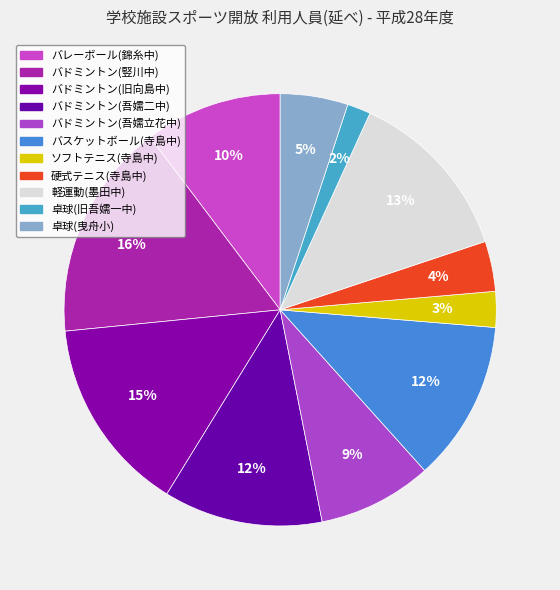

To the nearest percent, what is the difference between the 卓球(旧吾嬬一中) and ソフトテニス(寺島中) slice percentages?

1%